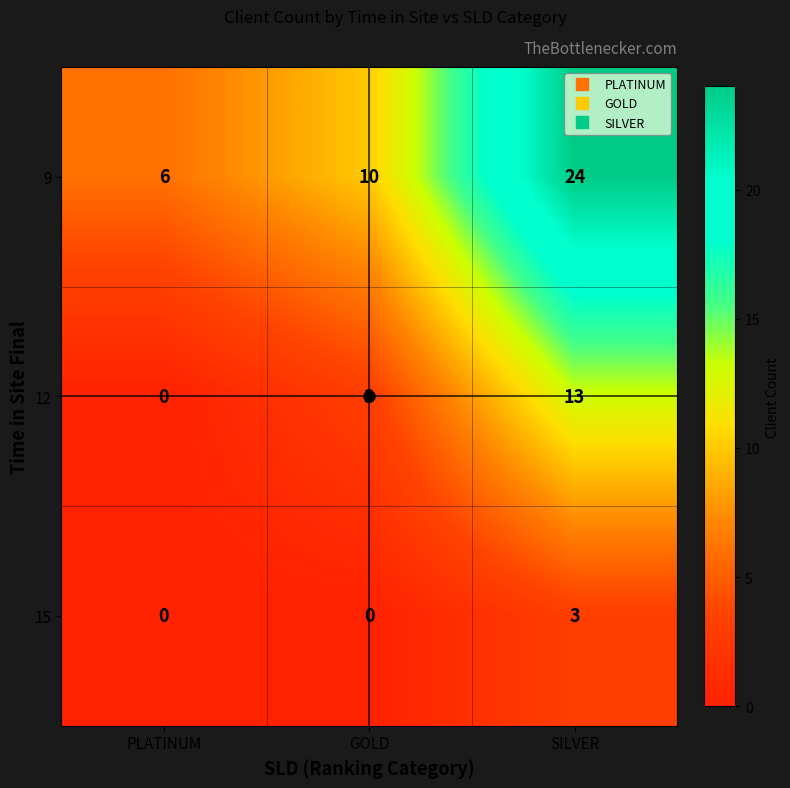

The 9 series shows 24 at SILVER. True or false?

True